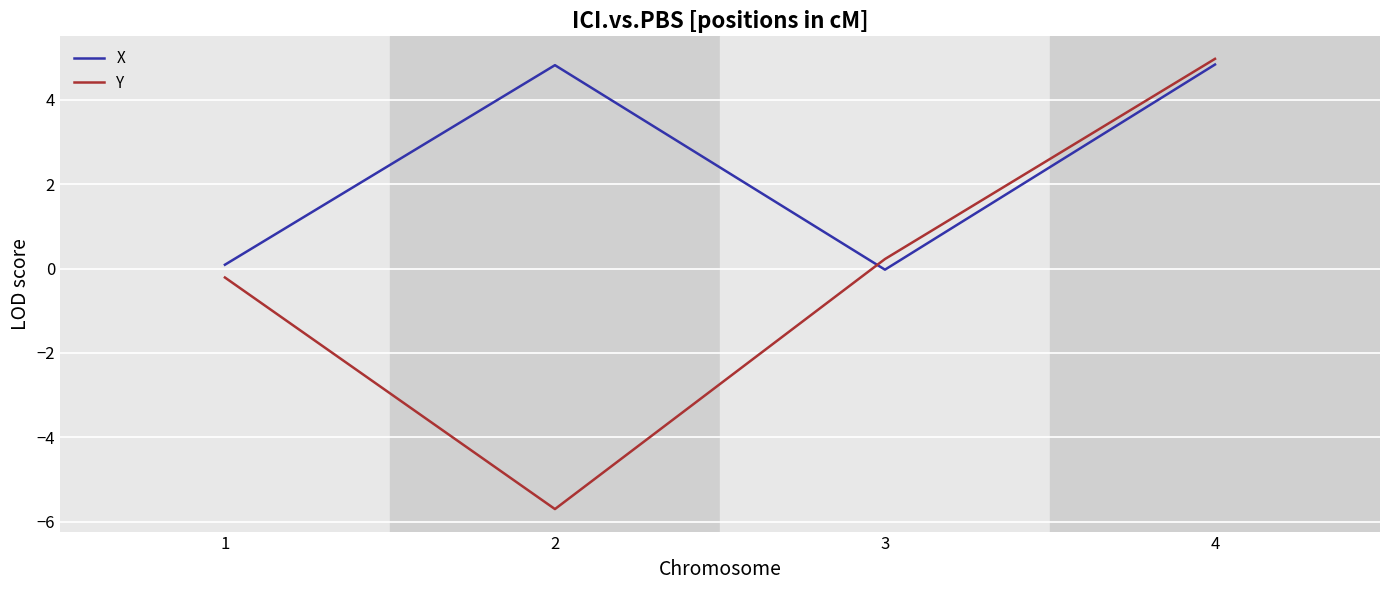

The value of X at 3 is -0.0. True or false?

True